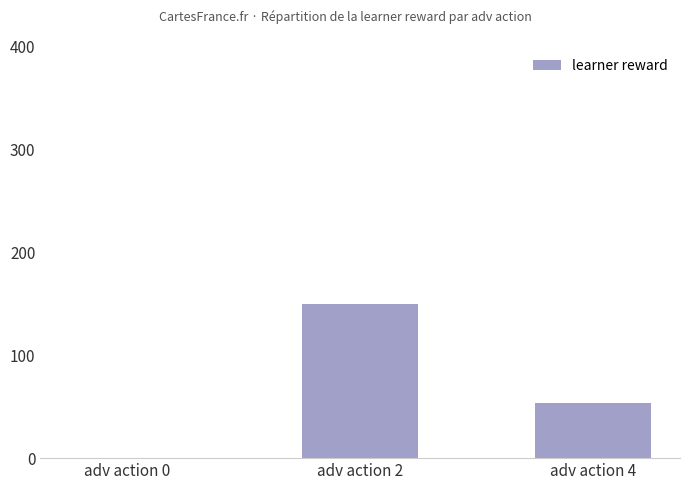

What is the approximate value at adv action 4, to the nearest 10?

50